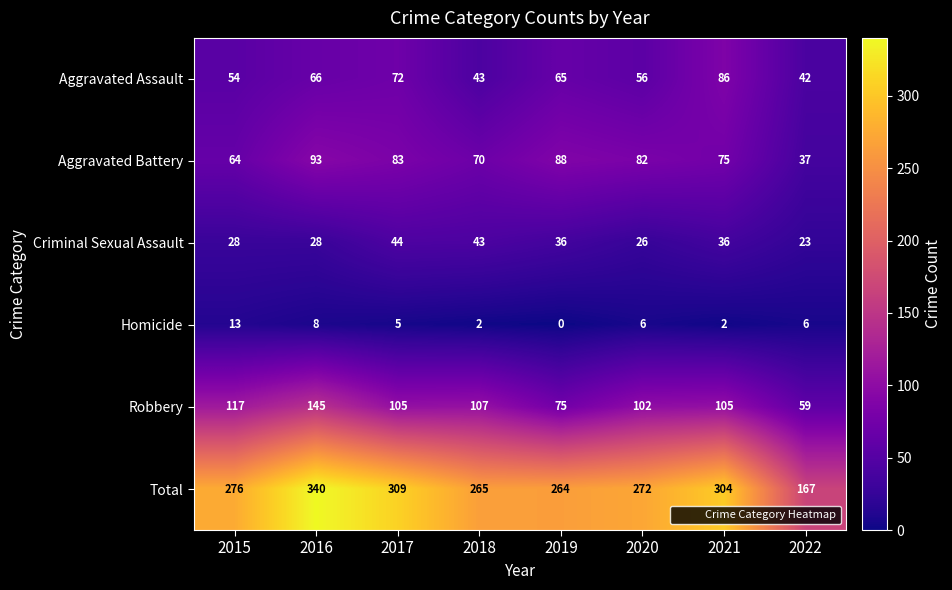

Which series has the largest range (max minus min)?

Total